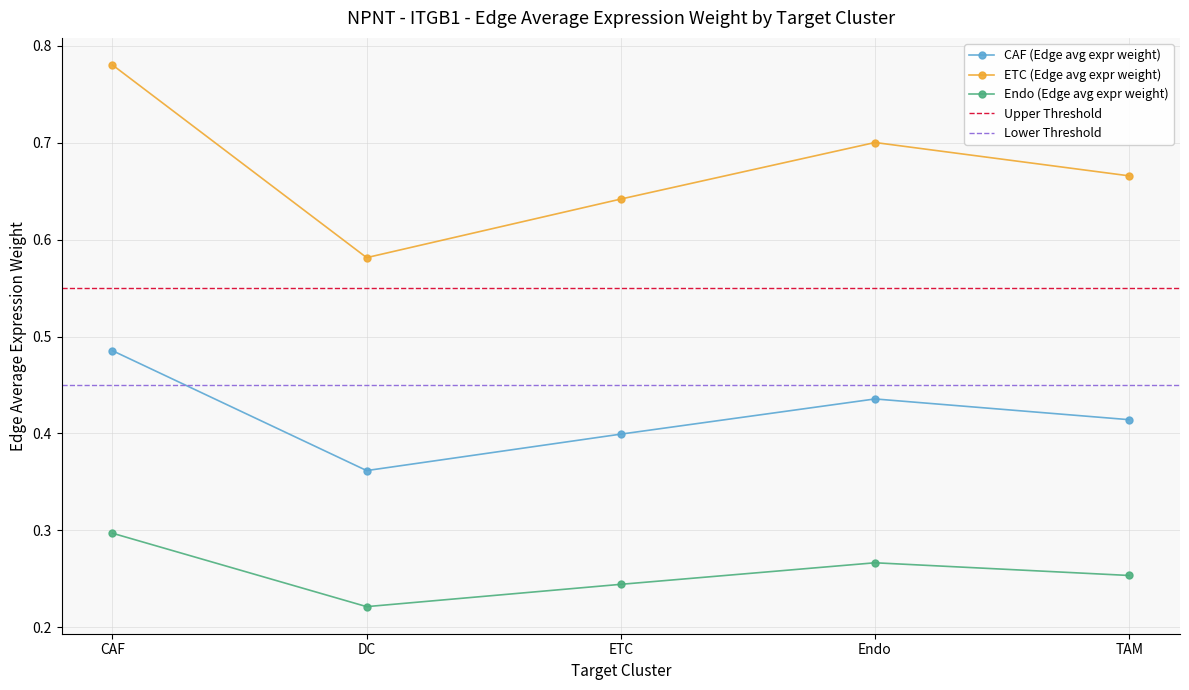

What is the maximum value for CAF (Edge avg expr weight)?

0.8